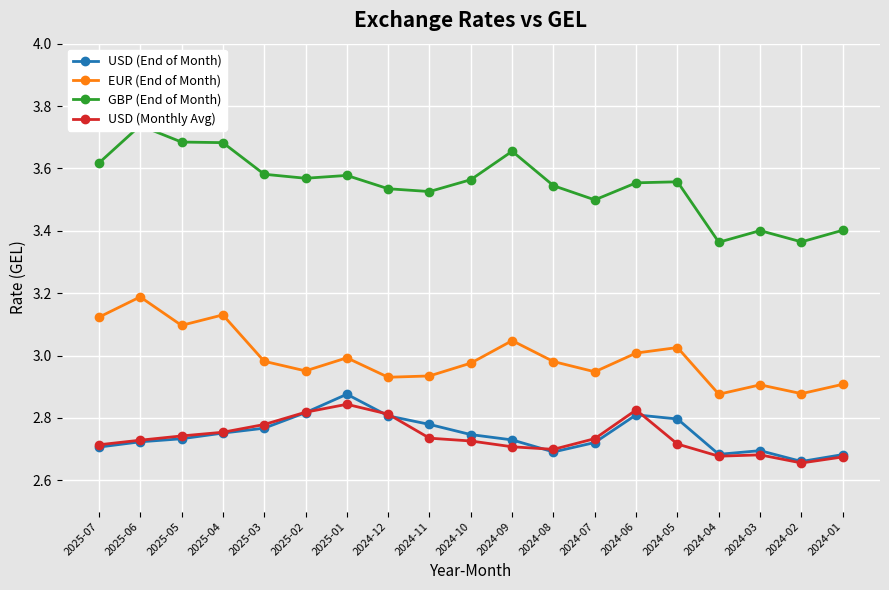

Reading right to left, extract all data points from this chart.

USD (End of Month): 2024-01=2.7	2024-02=2.7	2024-03=2.7	2024-04=2.7	2024-05=2.8	2024-06=2.8	2024-07=2.7	2024-08=2.7	2024-09=2.7	2024-10=2.7	2024-11=2.8	2024-12=2.8	2025-01=2.9	2025-02=2.8	2025-03=2.8	2025-04=2.8	2025-05=2.7	2025-06=2.7	2025-07=2.7
EUR (End of Month): 2024-01=2.9	2024-02=2.9	2024-03=2.9	2024-04=2.9	2024-05=3.0	2024-06=3.0	2024-07=2.9	2024-08=3.0	2024-09=3.0	2024-10=3.0	2024-11=2.9	2024-12=2.9	2025-01=3.0	2025-02=3.0	2025-03=3.0	2025-04=3.1	2025-05=3.1	2025-06=3.2	2025-07=3.1
GBP (End of Month): 2024-01=3.4	2024-02=3.4	2024-03=3.4	2024-04=3.4	2024-05=3.6	2024-06=3.6	2024-07=3.5	2024-08=3.5	2024-09=3.7	2024-10=3.6	2024-11=3.5	2024-12=3.5	2025-01=3.6	2025-02=3.6	2025-03=3.6	2025-04=3.7	2025-05=3.7	2025-06=3.7	2025-07=3.6
USD (Monthly Avg): 2024-01=2.7	2024-02=2.7	2024-03=2.7	2024-04=2.7	2024-05=2.7	2024-06=2.8	2024-07=2.7	2024-08=2.7	2024-09=2.7	2024-10=2.7	2024-11=2.7	2024-12=2.8	2025-01=2.8	2025-02=2.8	2025-03=2.8	2025-04=2.8	2025-05=2.7	2025-06=2.7	2025-07=2.7